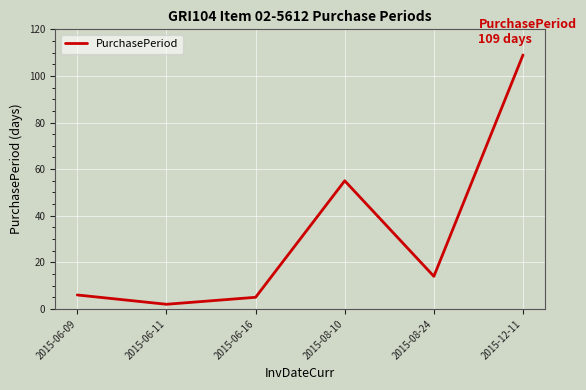

How many lines are shown in the chart?

1